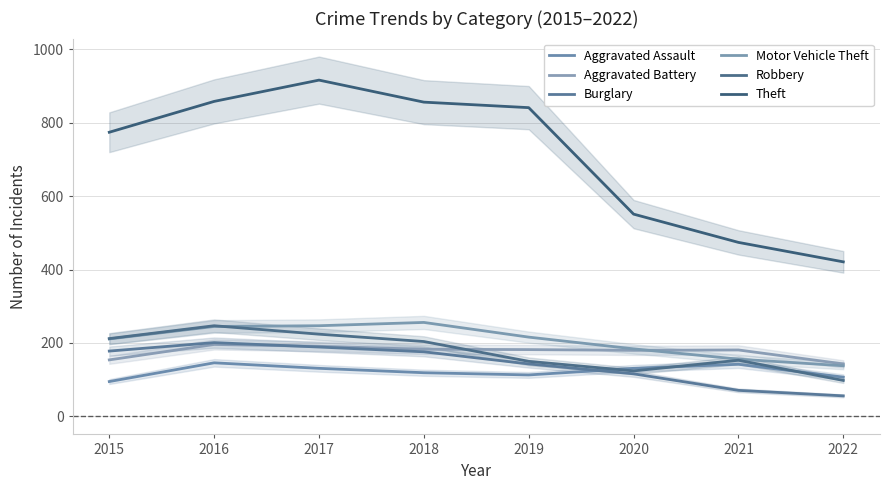

What is the value of the Burglary point at the 2nd from the left?

201